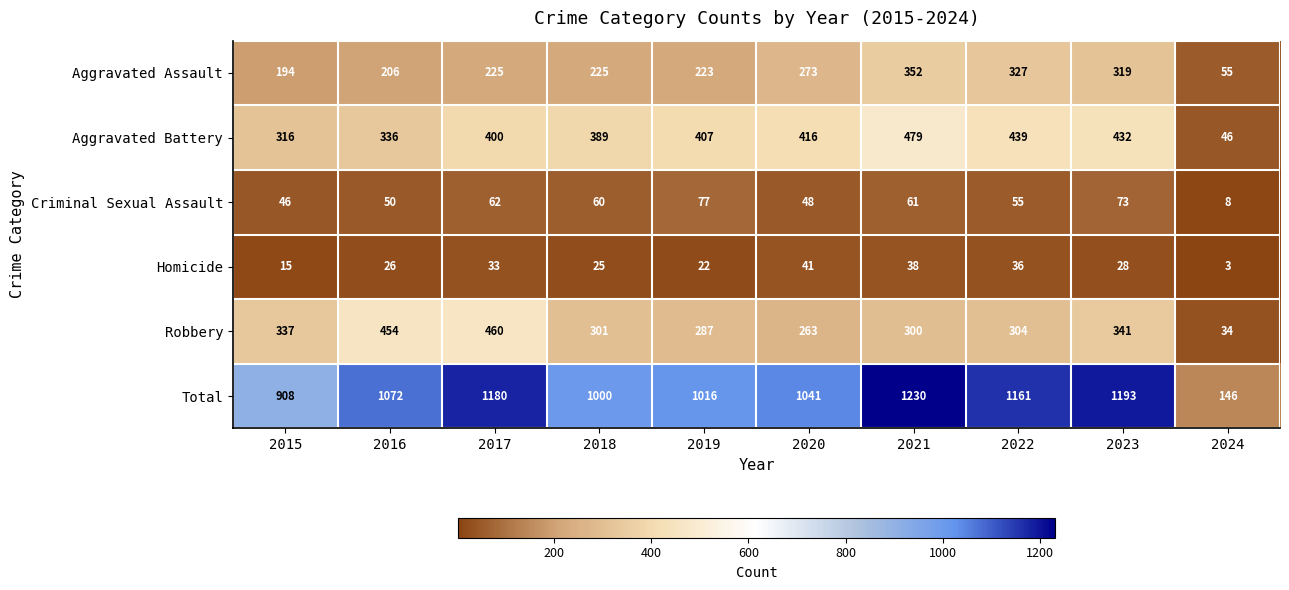

Which series has the widest spread of values?

Total